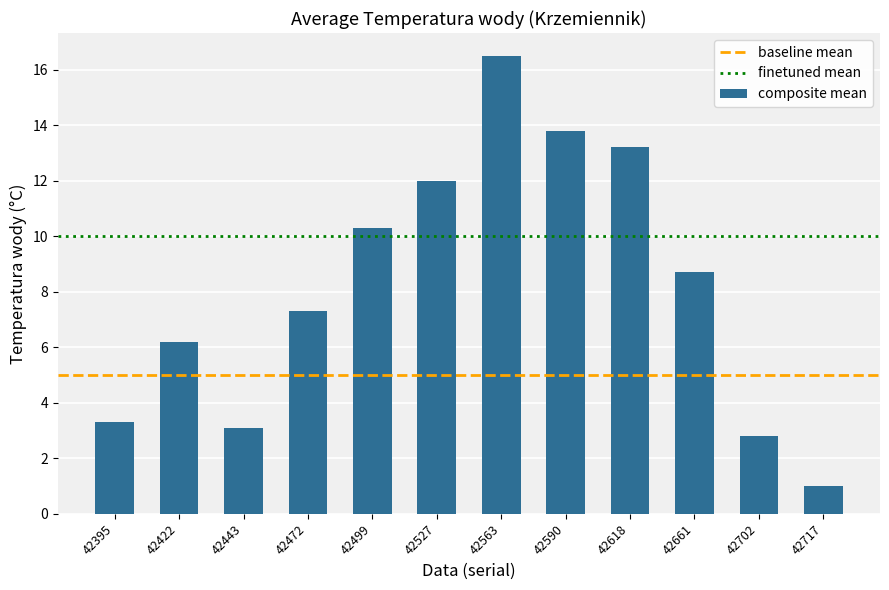

What is the value of the 2nd bar from the left?

6.2